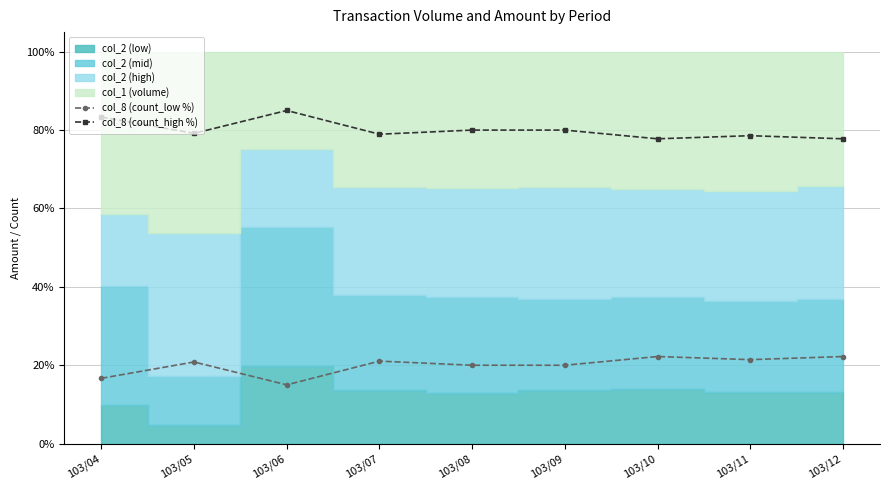

True or false: col_8 (count_low %) and col_8 (count_high %) cross at least once.

False